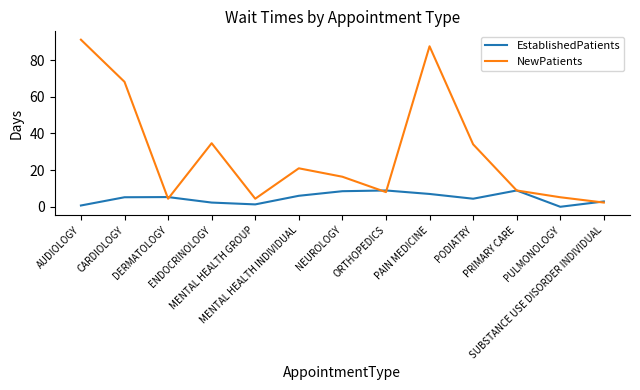

Which series has the largest total across all categories?

NewPatients